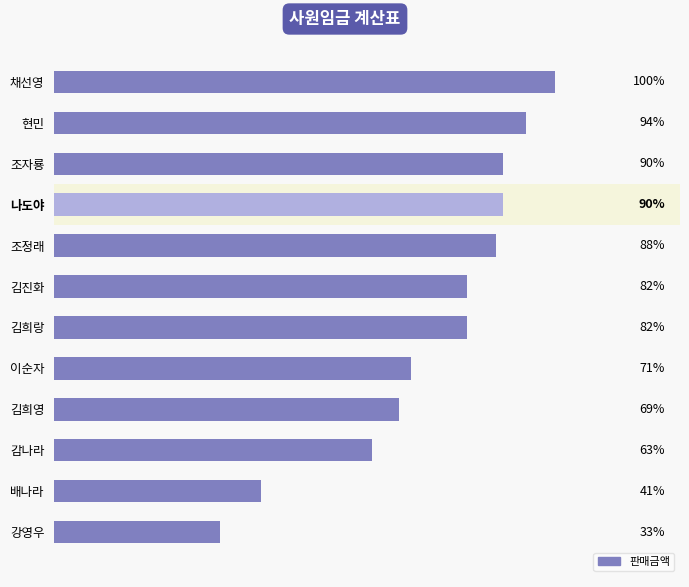

What value does the data have at 김희영, to the nearest 100?

2498000